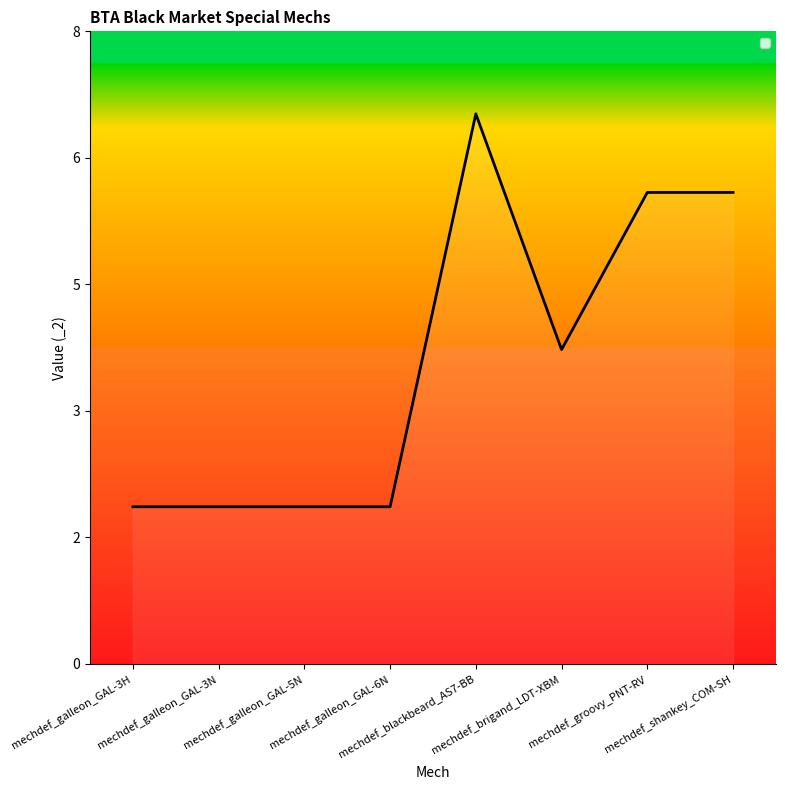

How many interior local valleys (lower than both neighbors) does the data have?

1